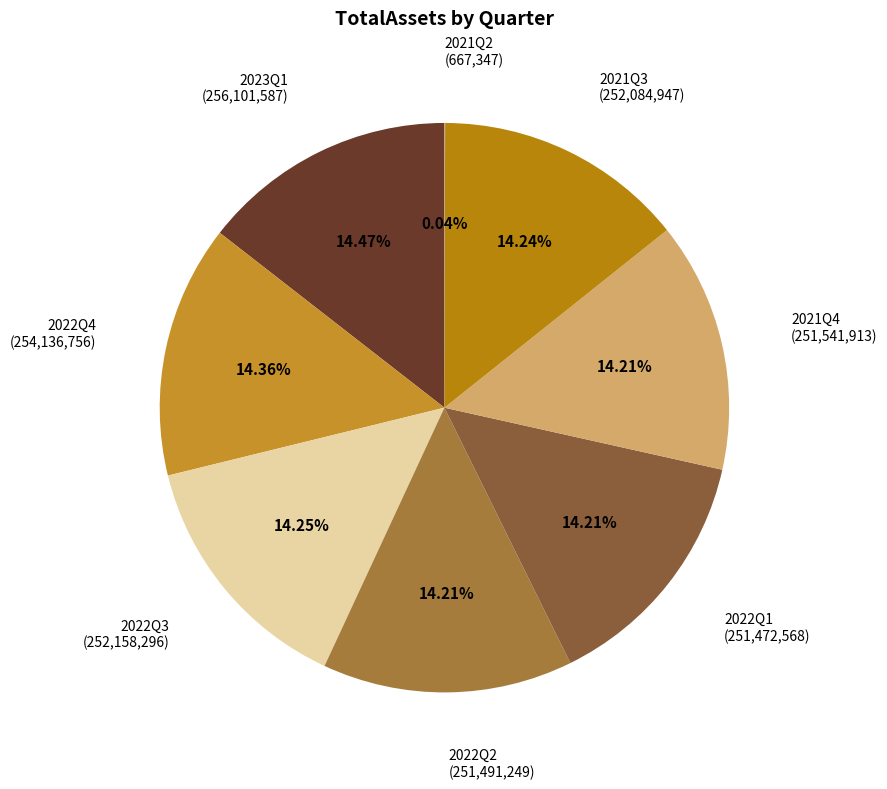

How many slices are in this pie chart?

8